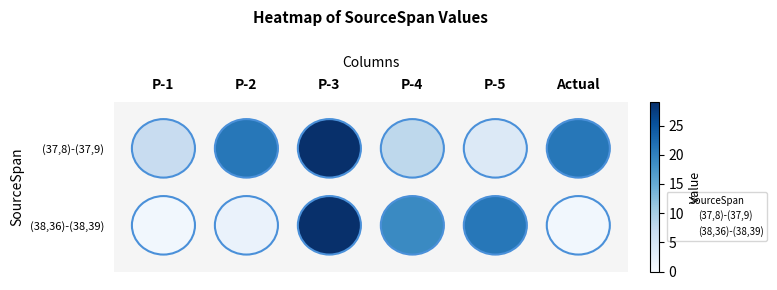

What are all the series names shown in the legend?

(37,8)-(37,9), (38,36)-(38,39)